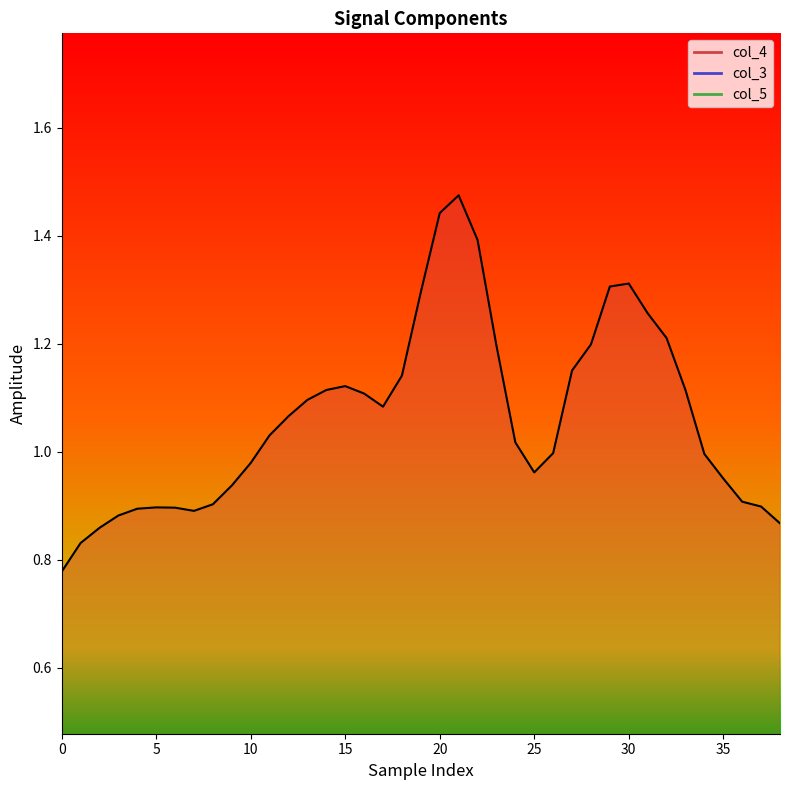

How many interior local peaks does the col_4 series have?

4